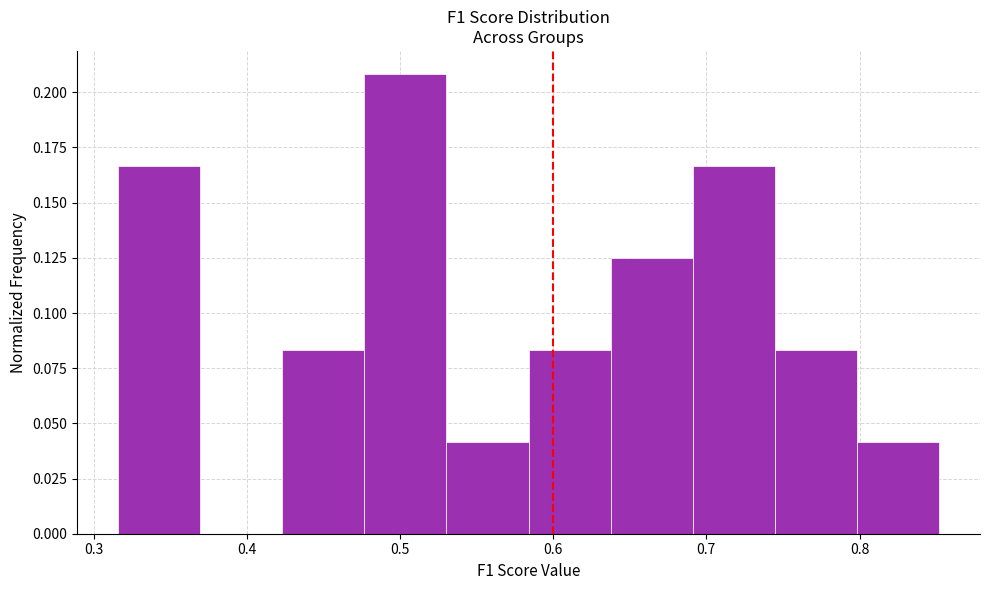

Reading left to right, transcribe this chart: for each bar, give the range it covers on the x-axis and its height. Neither the bar edges nor the heights are printed on the chart, so give them approximately, as read against the axes.

0.32 to 0.37: 0.165
0.37 to 0.42: 0
0.42 to 0.48: 0.085
0.48 to 0.53: 0.210
0.53 to 0.58: 0.040
0.58 to 0.64: 0.085
0.64 to 0.69: 0.125
0.69 to 0.74: 0.165
0.74 to 0.80: 0.085
0.80 to 0.85: 0.040